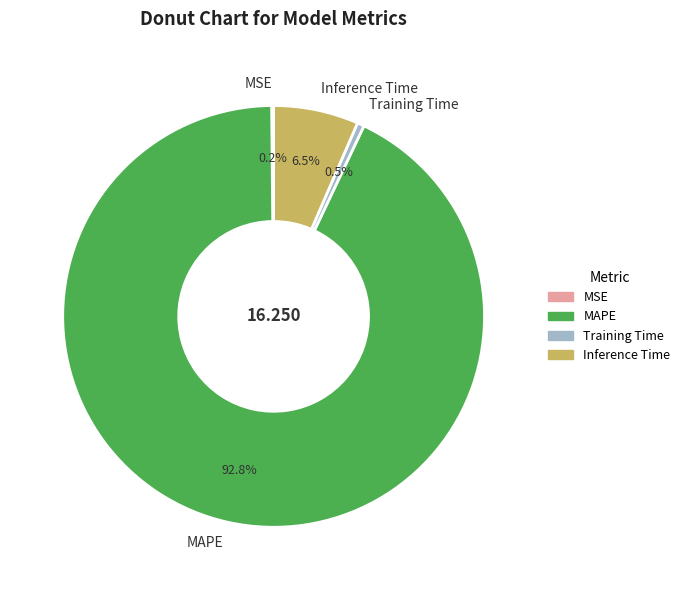

What is the majority slice?

MAPE